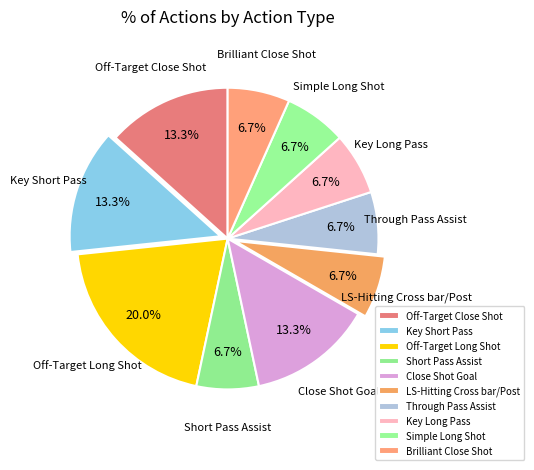

What is the smallest slice in the pie chart?

Short Pass Assist